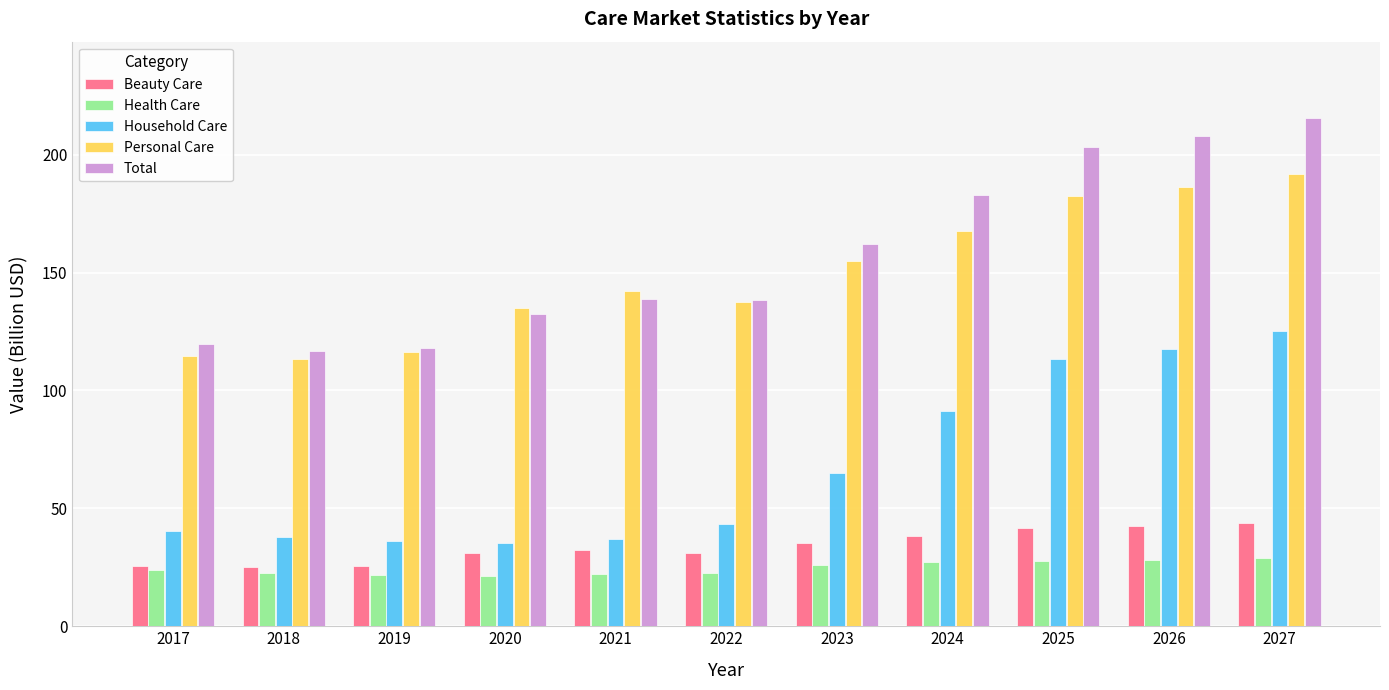

True or false: Health Care has a value of 38.1 at 2027.

False